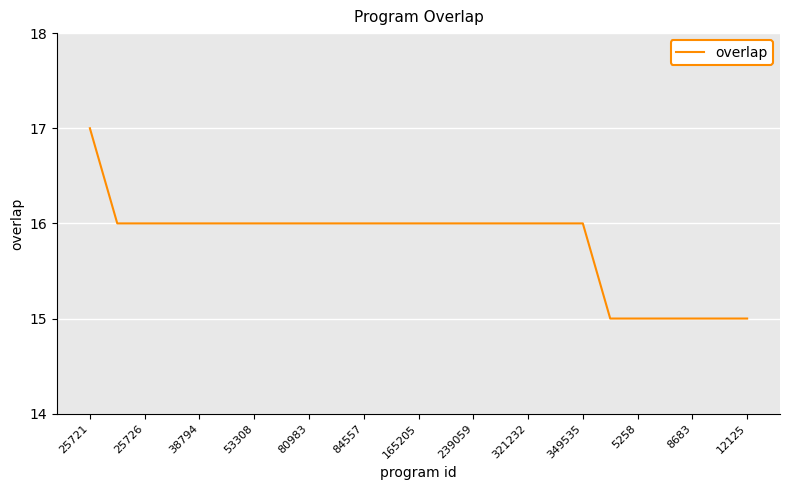

How many values are between 16 and 17?

19